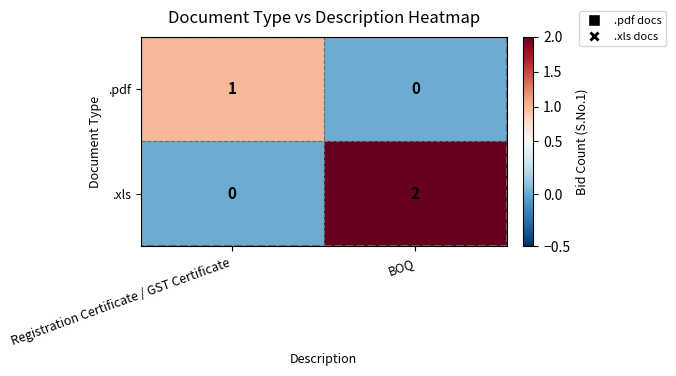

Where is .xls nearest to the value 1?

Registration Certificate / GST Certificate